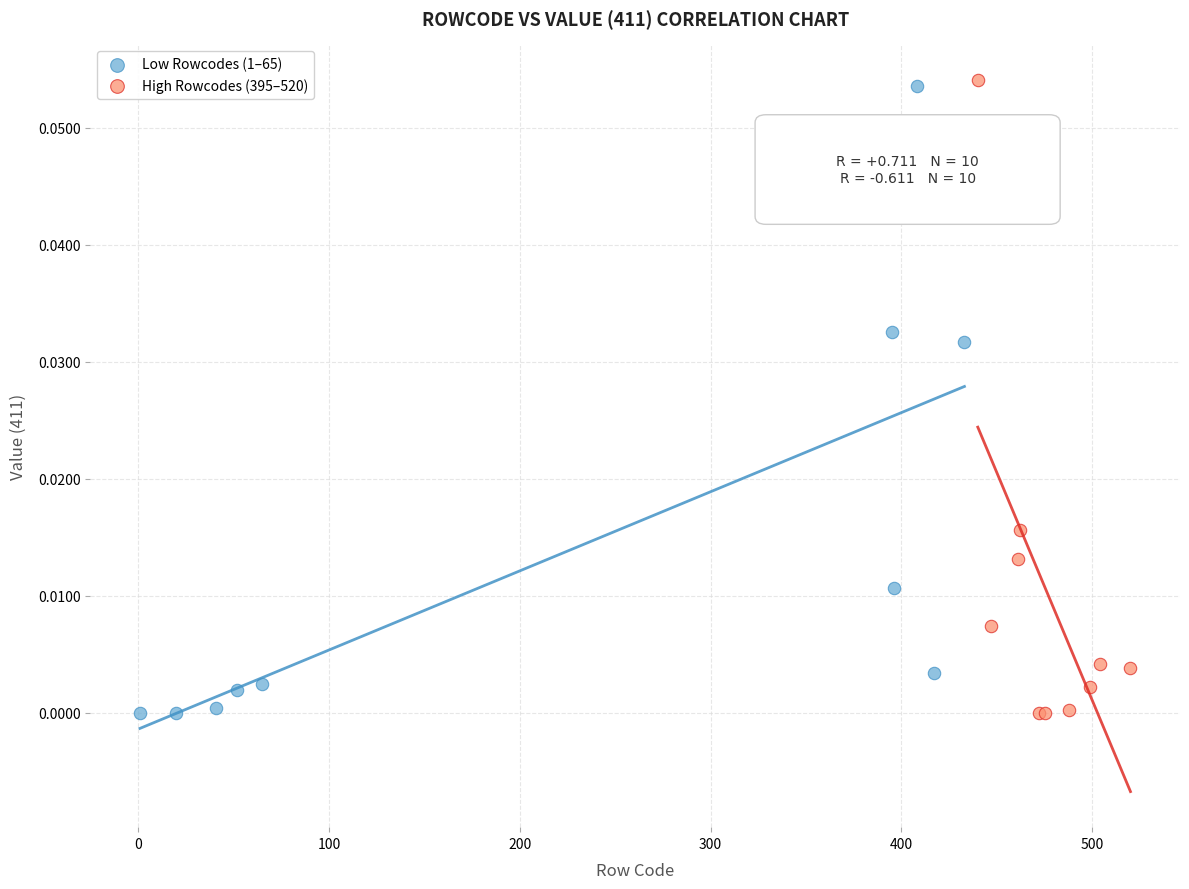

Which series reaches the maximum Y coordinate?

High Rowcodes (395–520)